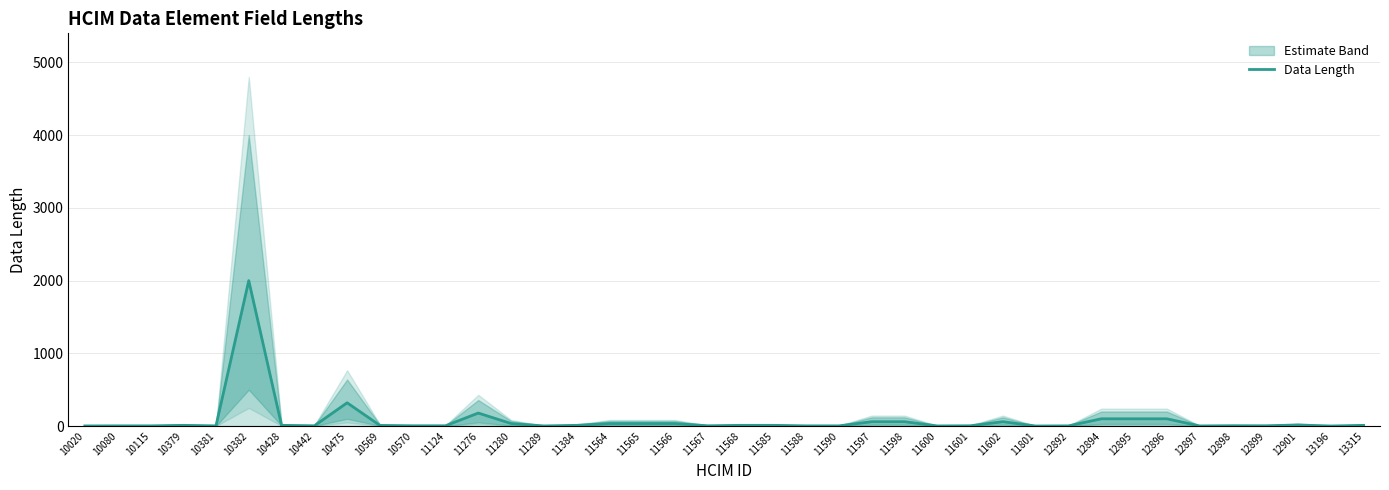

Does the chart display data point markers on the line(s)?

No